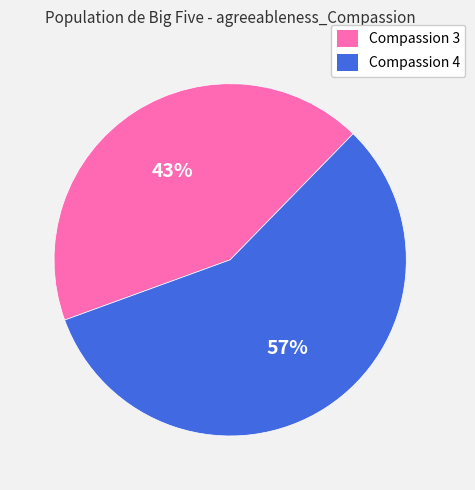

To the nearest percent, what percentage of the pie is Compassion 3?

43%